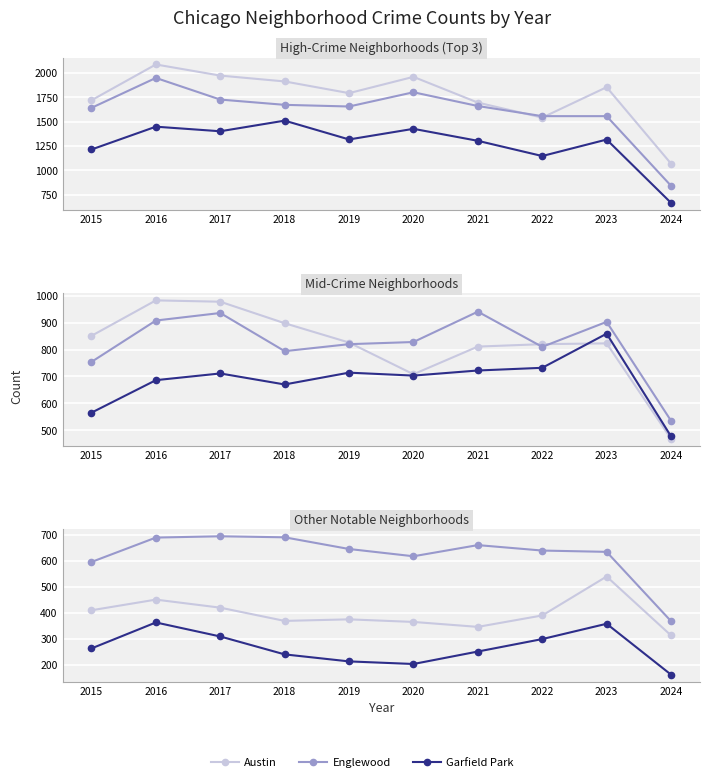

What is the difference between the maximum and second lowest values in the Austin series?

545